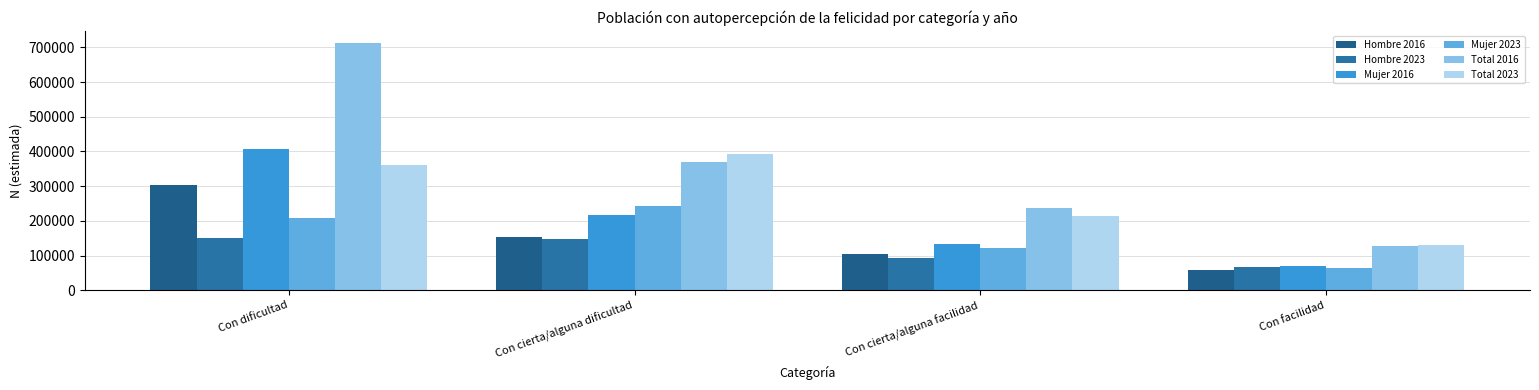

Does the chart contain stacked bars?

No